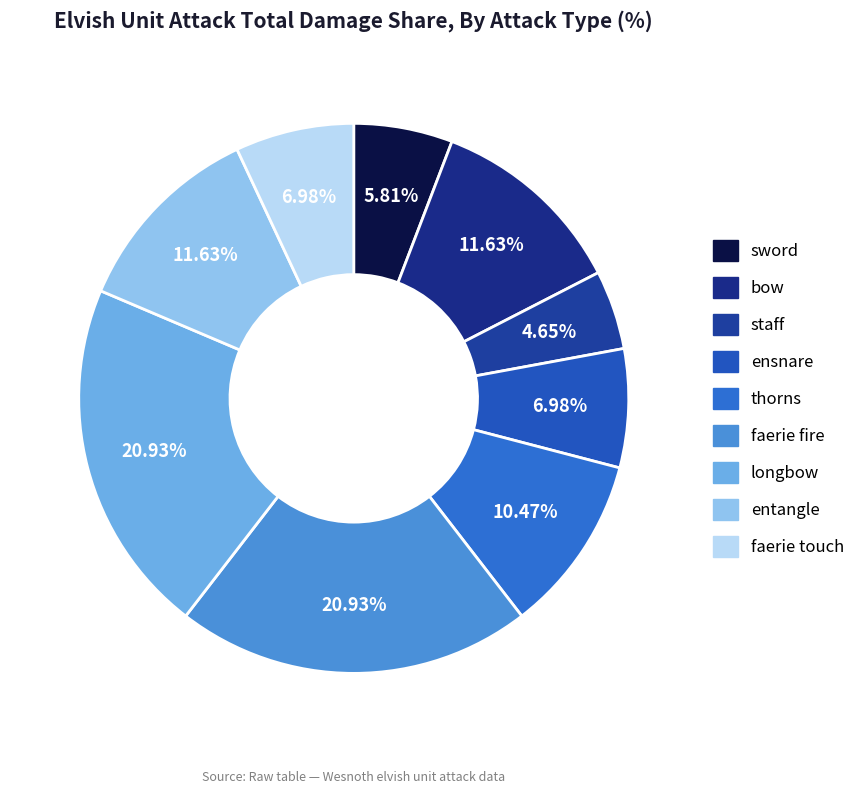

How many slices are in this pie chart?

9